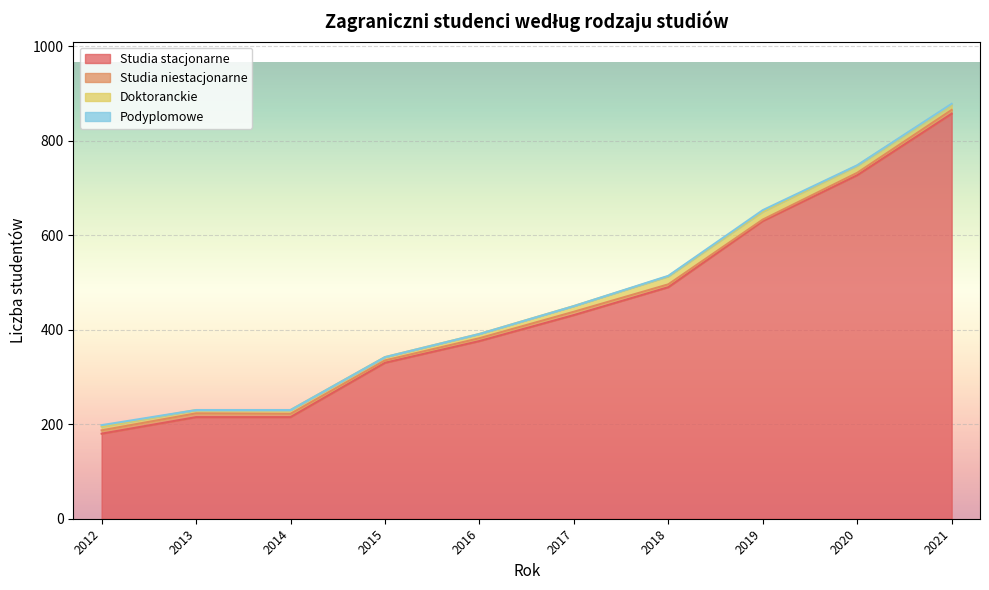

At which label is Doktoranckie closest to 12?

2017